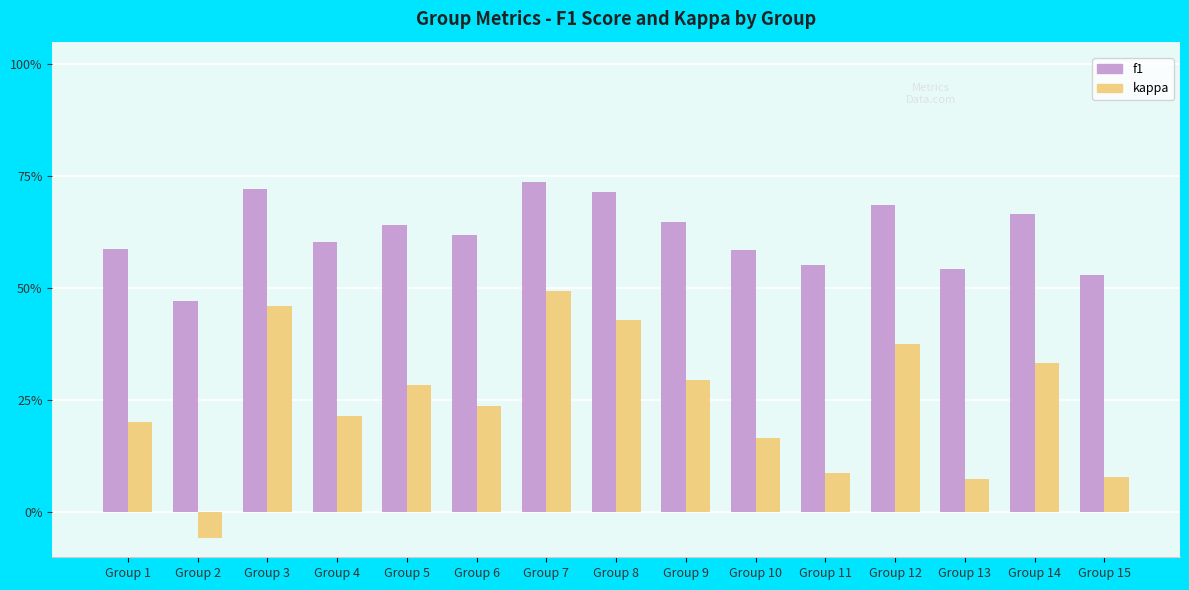

Are the bars horizontal?

No